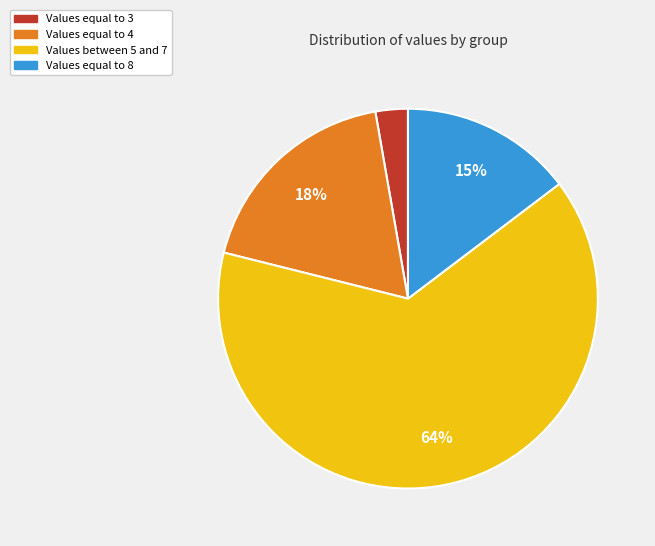

Is the sum of Values between 5 and 7 and Values equal to 3 greater than half?

Yes